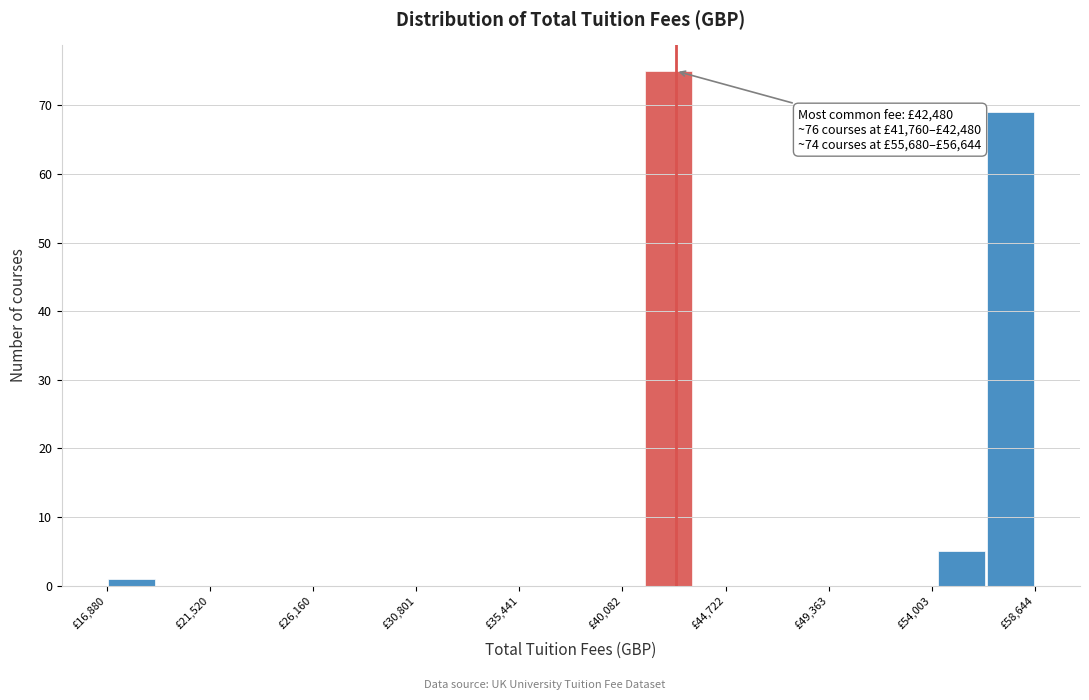

Over which range of the x-axis is the bar tallest?

41000 to 43500